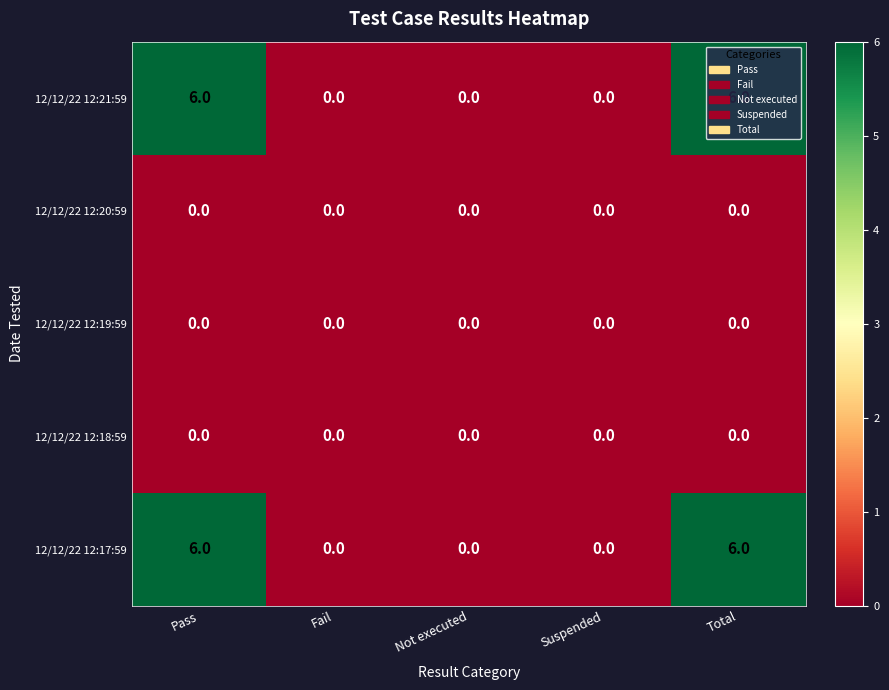

What is the sum of the 12/12/22 12:21:59 values at Not executed and Pass?

6